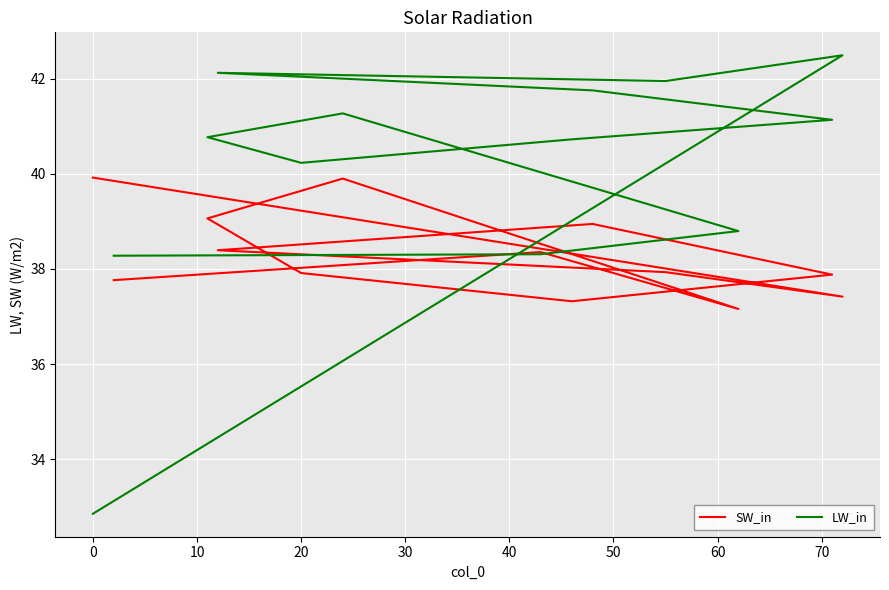

True or false: SW_in has a value of 37.9 at 20.

True